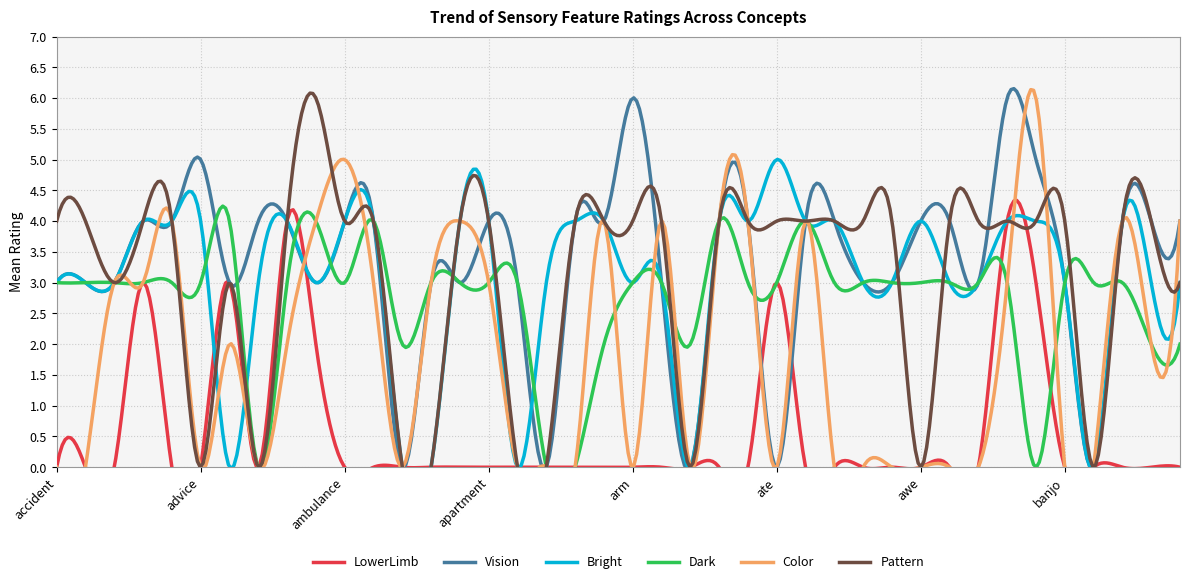

How many distinct data groups are displayed?

6